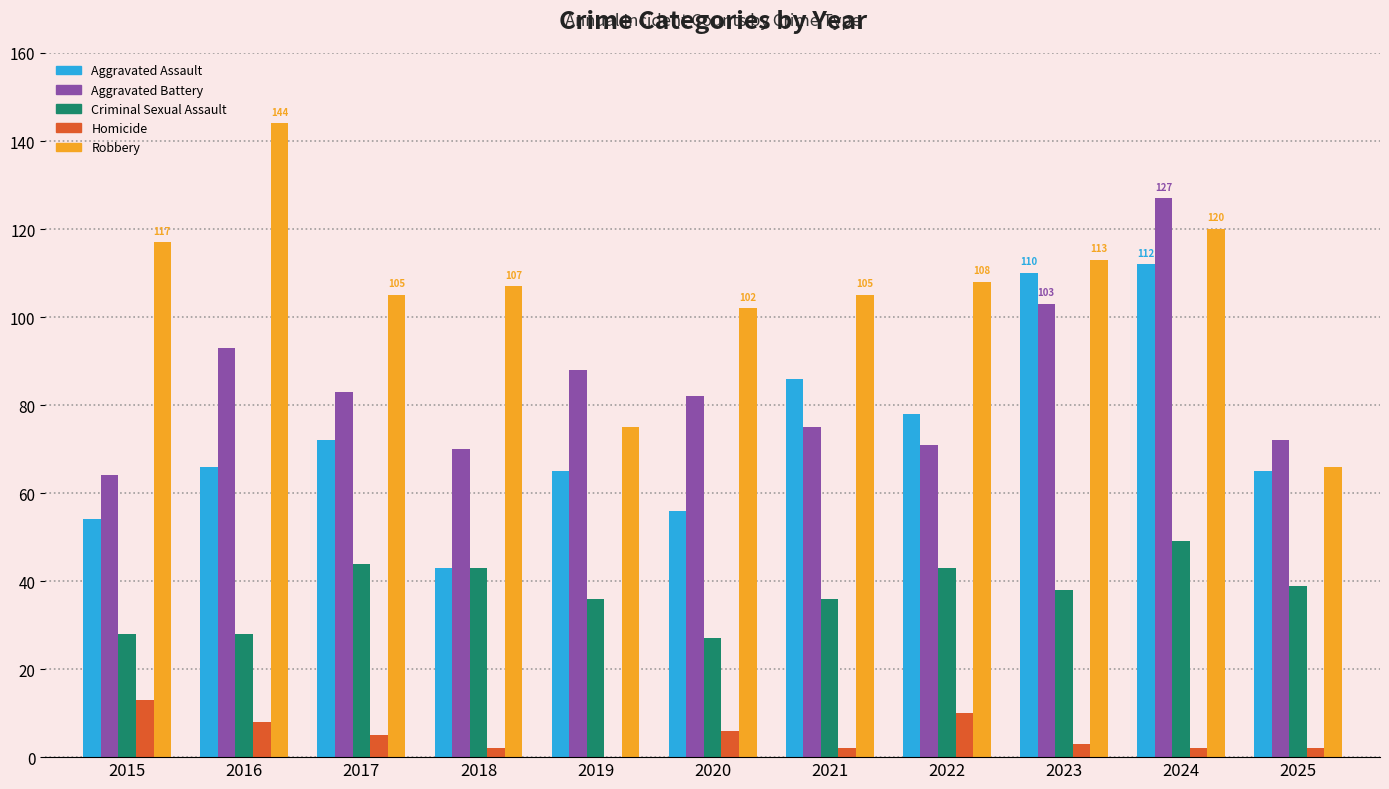

Which label corresponds to the largest value in the chart?

2016